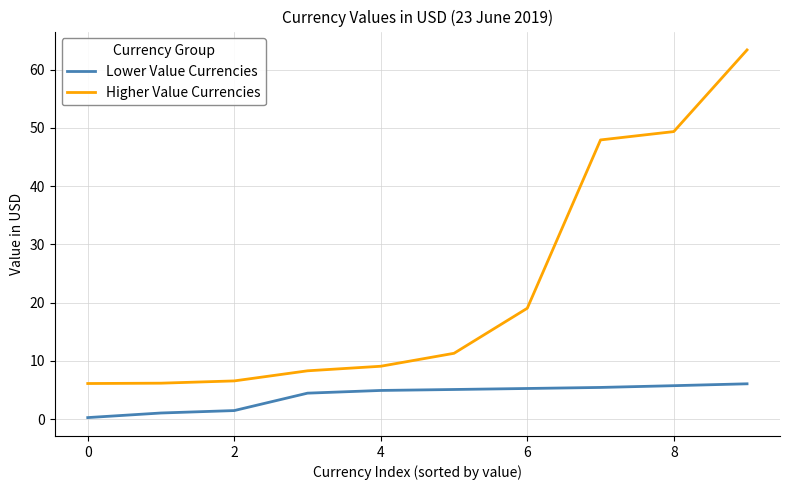

At how many categories does at least one series exceed 42?

3